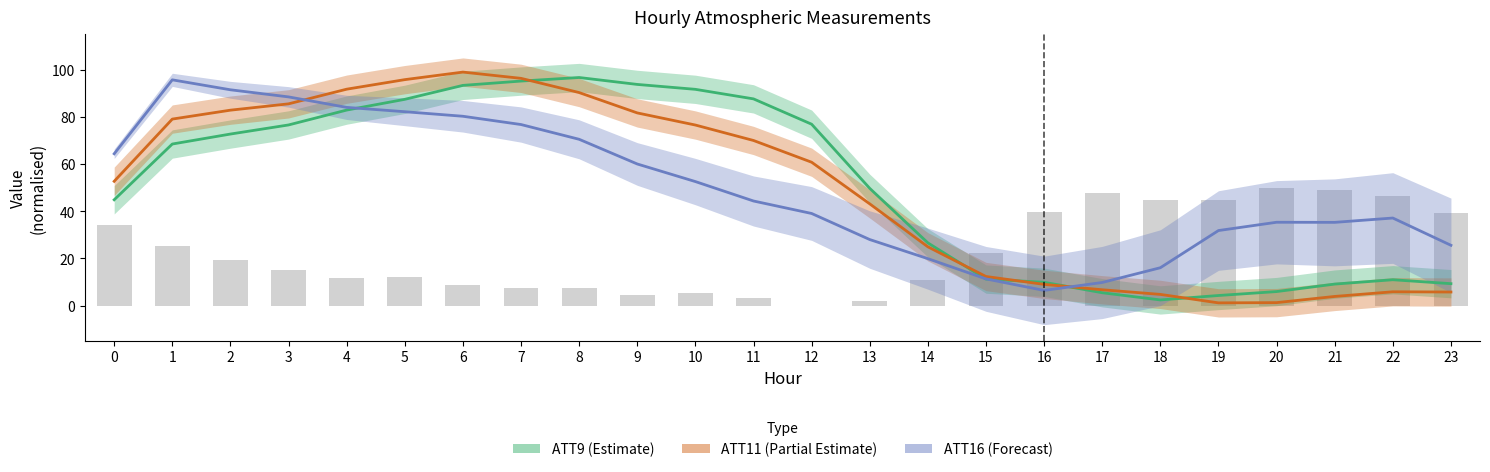

What is the value of the ATT8 bar at the 1st from the left?

34.1